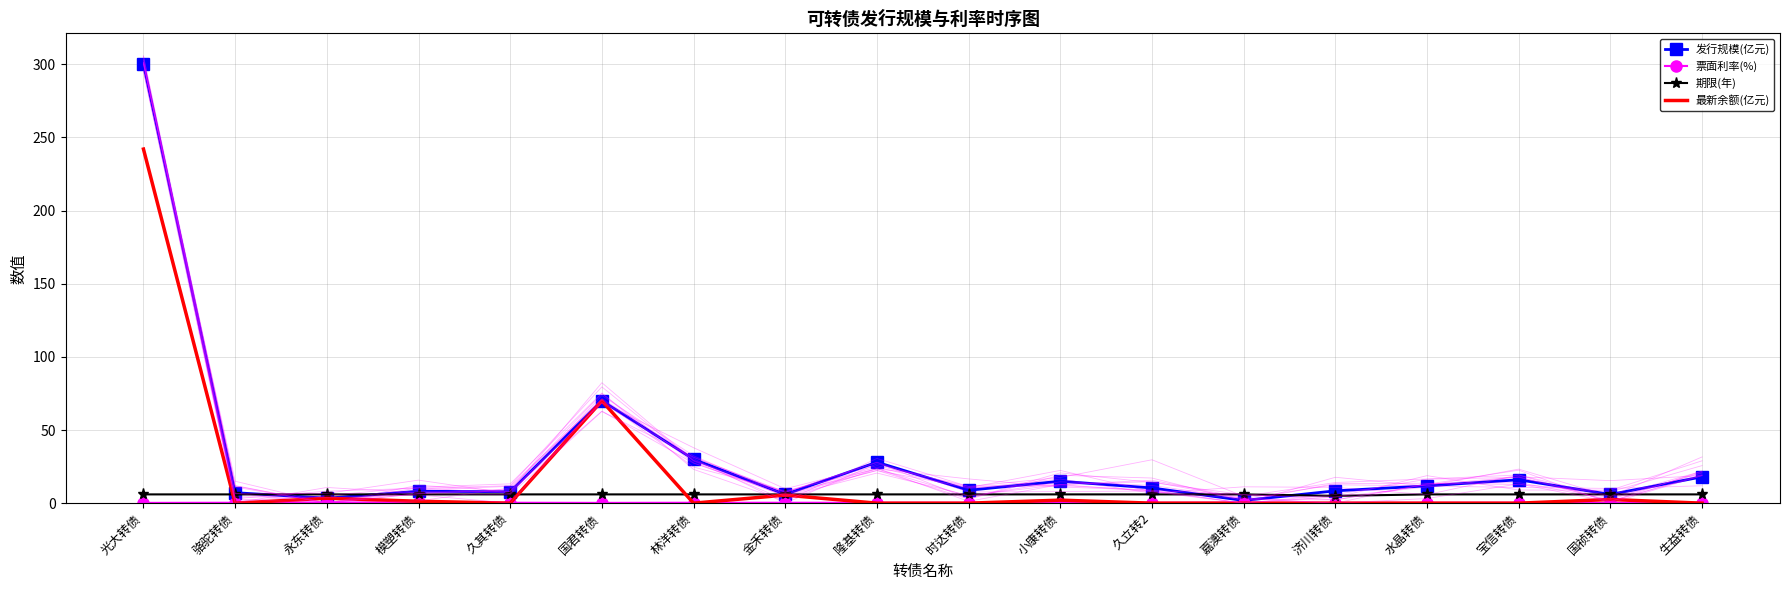

At which category is the sum across all series the highest?

光大转债